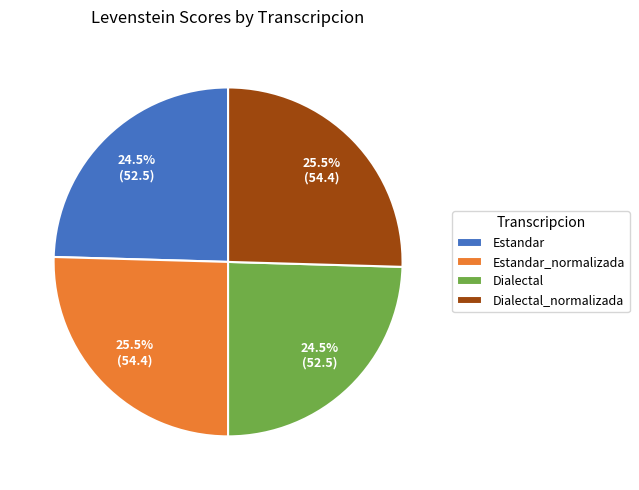

Between Estandar and Estandar_normalizada, which is larger?

Estandar_normalizada